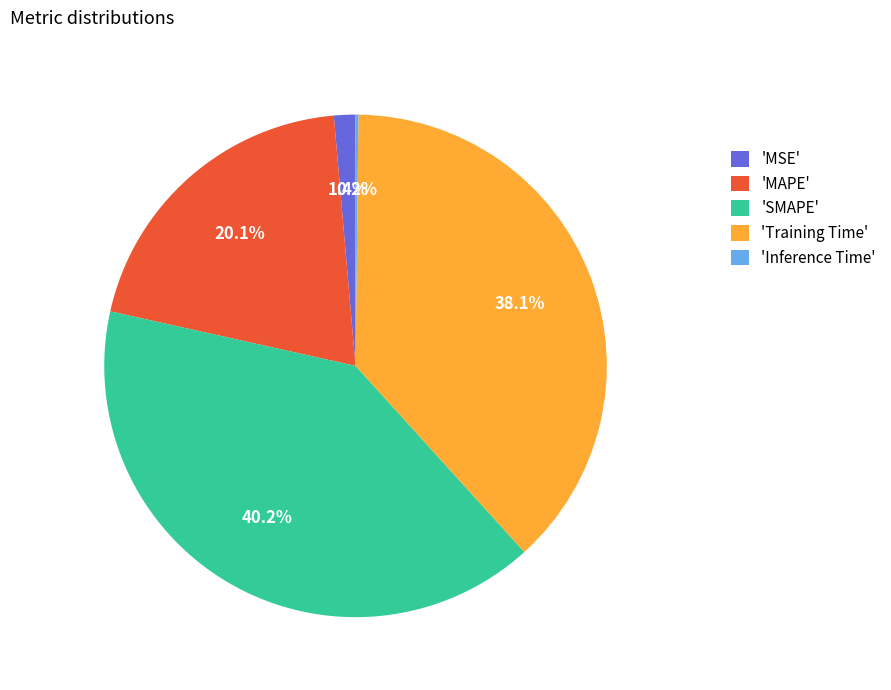

Which category has the biggest portion of the pie?

'SMAPE'